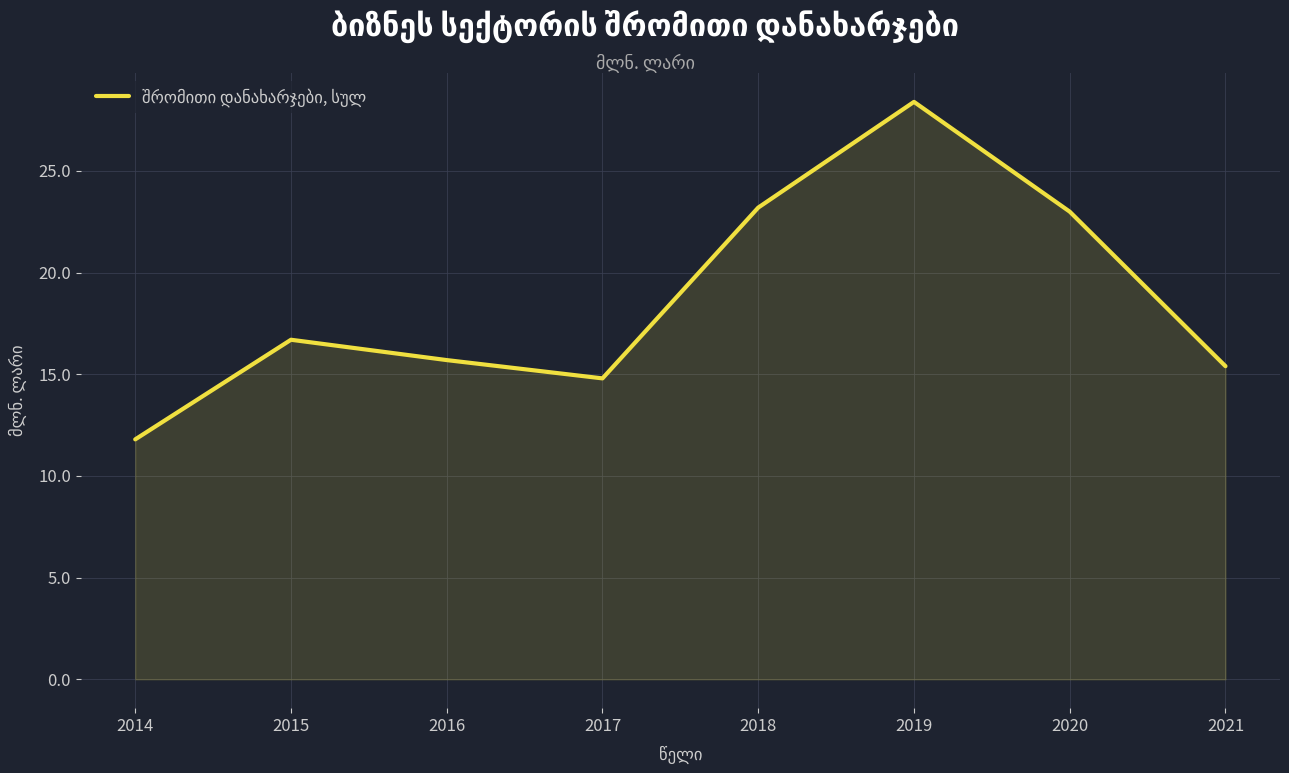

Between 2014 and 2019, which is larger?

2019